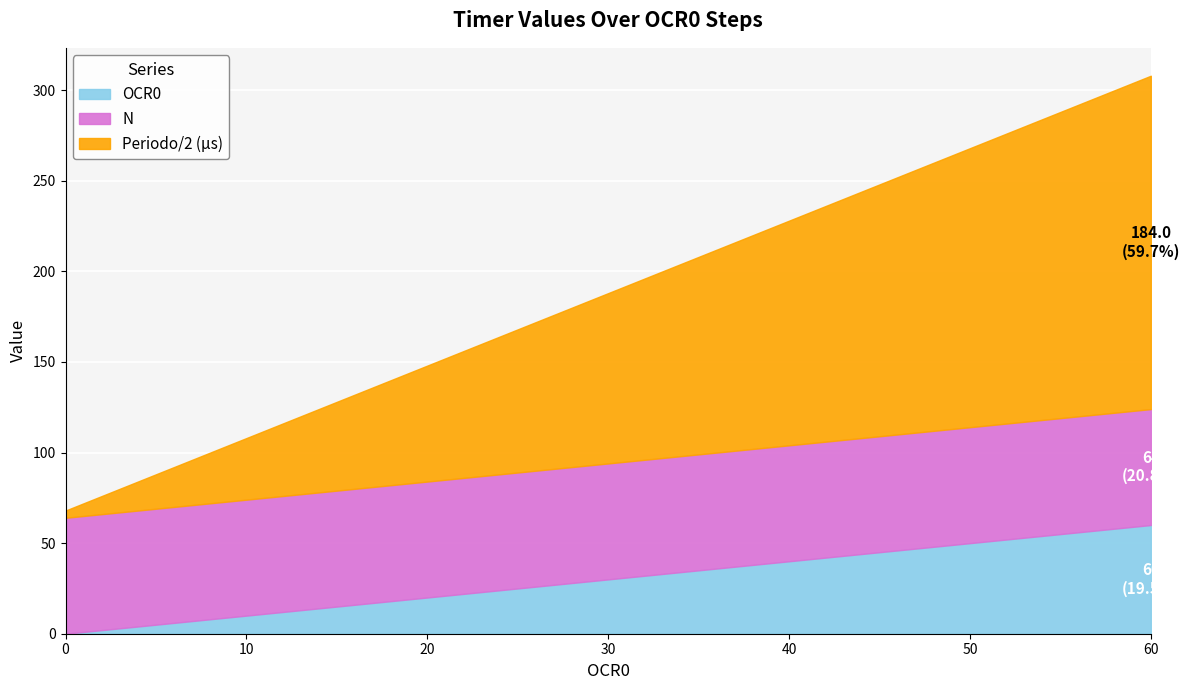

What is the maximum value for OCR0?

60.0